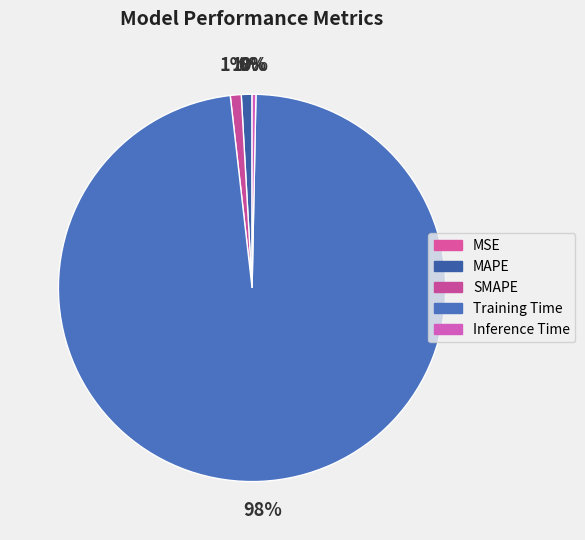

True or false: MSE accounts for 0% of the total.

True